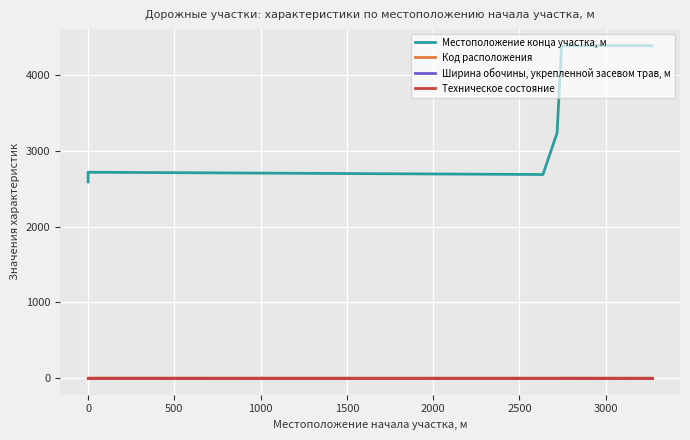

What are all the series names shown in the legend?

Местоположение конца участка, м, Код расположения, Ширина обочины, укрепленной засевом трав, м, Техническое состояние